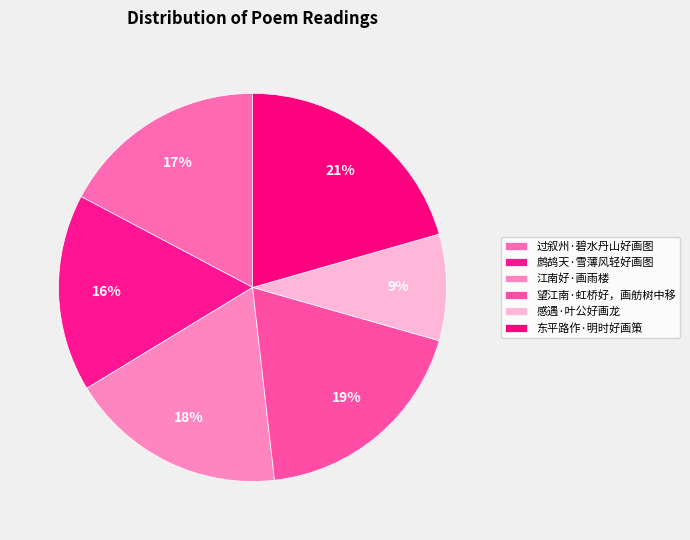

Count the number of slices in the pie.

6